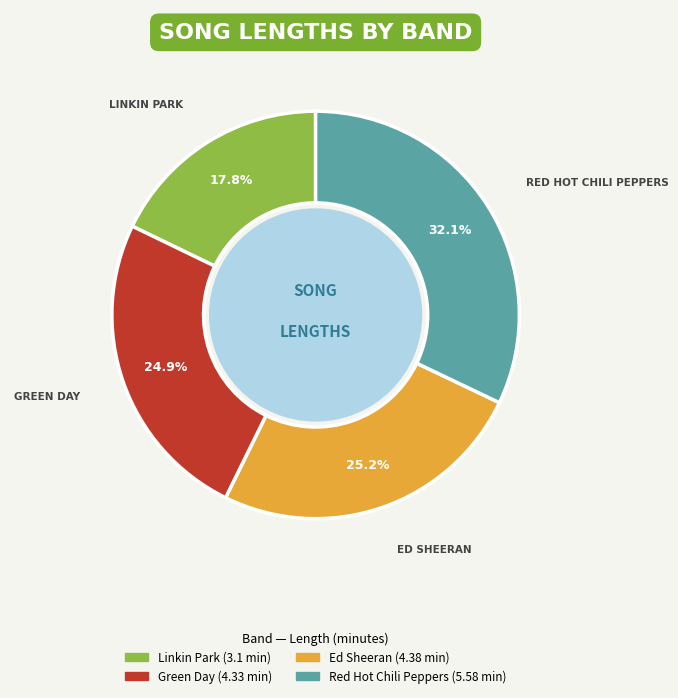

Is there a majority slice in this chart?

No